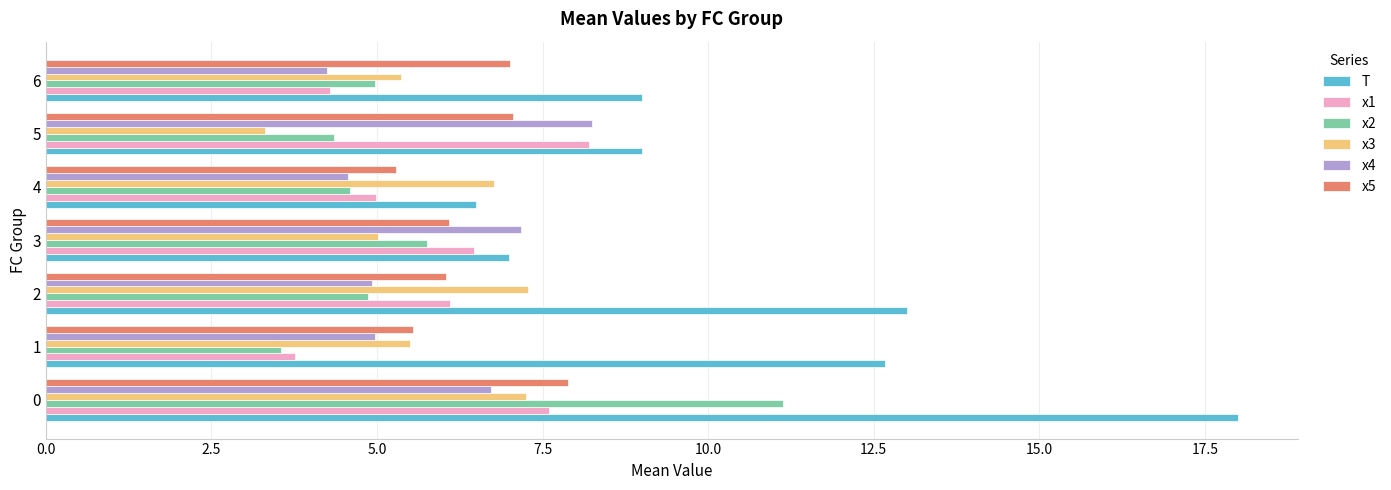

What is the sum of all x3 values?

40.5